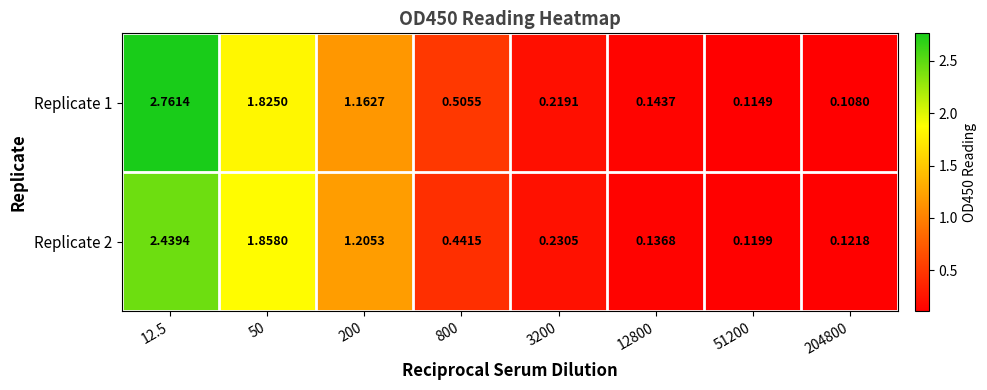

Which series changed the most between 200 and 3200?

Replicate 2